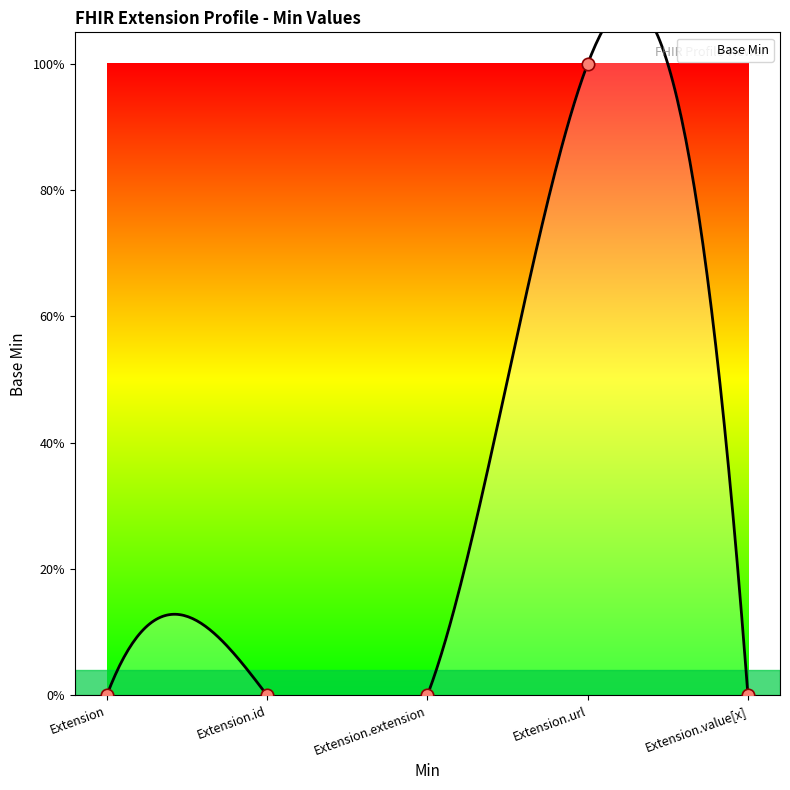

Between Extension.id and Extension, which is larger?

Extension.id